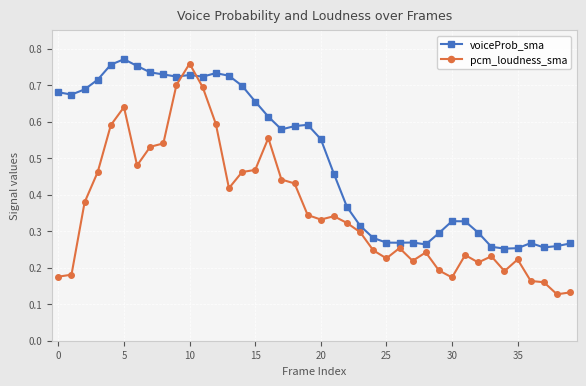

Count the voiceProb_sma values in the range 0 to 1.

40